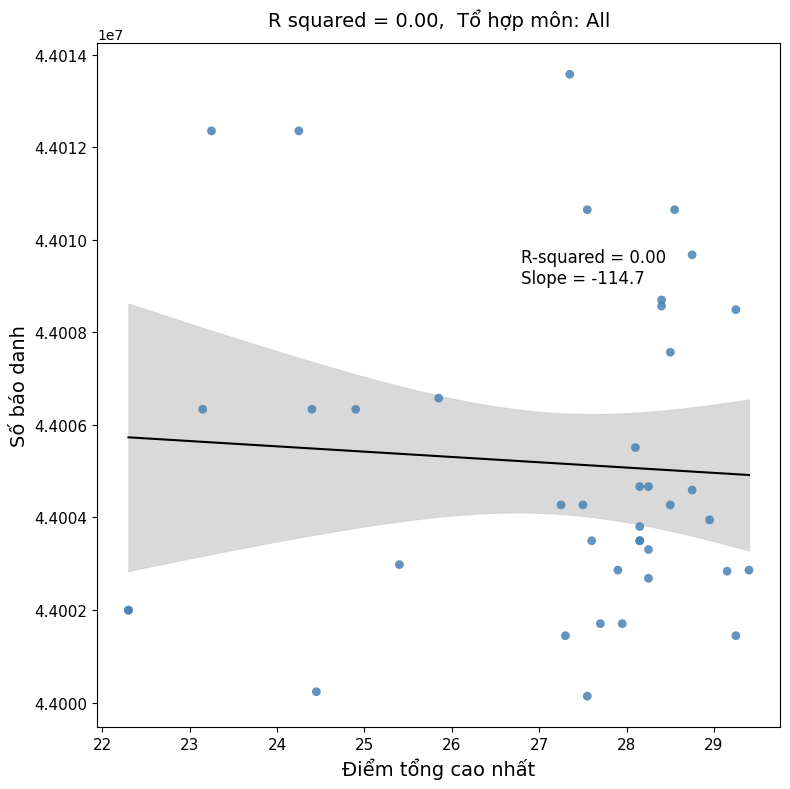

What Y value in the scatter plot is closest to 44006860?

44006580